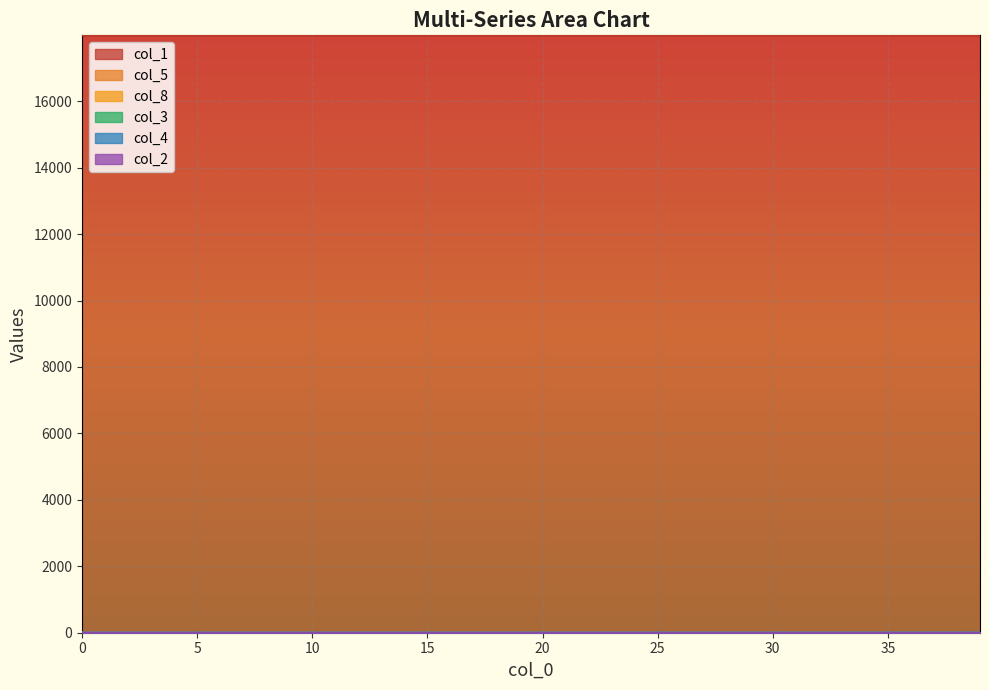

What is the maximum value for col_3?

5.6